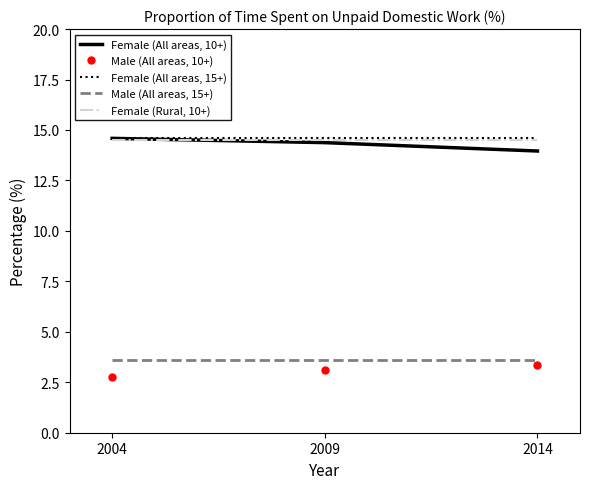

How many values in the Female (All areas, 10+) series exceed 14?

2